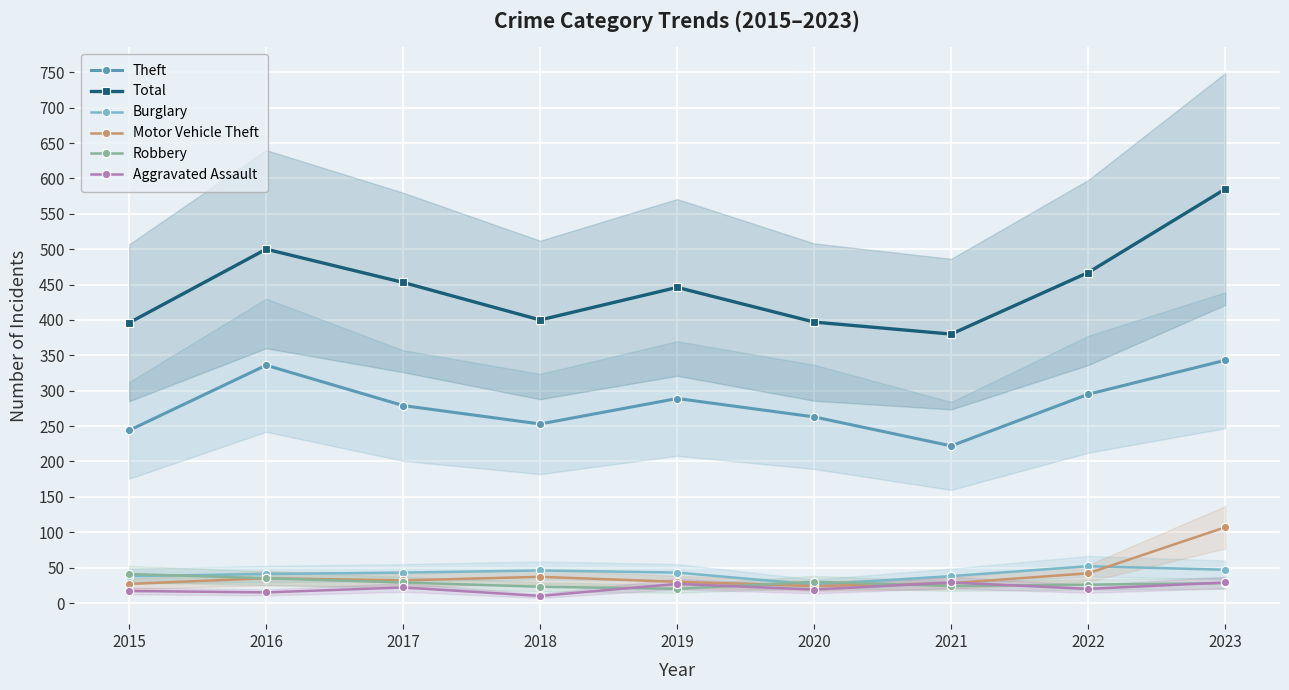

Reading left to right, what are all the values shown in this chart?

Theft: 2015=244	2016=336	2017=279	2018=253	2019=289	2020=263	2021=222	2022=295	2023=343
Total: 2015=396	2016=500	2017=453	2018=400	2019=446	2020=397	2021=380	2022=467	2023=585
Burglary: 2015=38	2016=41	2017=43	2018=46	2019=43	2020=26	2021=38	2022=52	2023=47
Motor Vehicle Theft: 2015=27	2016=35	2017=32	2018=37	2019=30	2020=24	2021=28	2022=42	2023=107
Robbery: 2015=41	2016=35	2017=29	2018=23	2019=20	2020=30	2021=24	2022=26	2023=28
Aggravated Assault: 2015=17	2016=15	2017=22	2018=10	2019=27	2020=19	2021=29	2022=20	2023=29